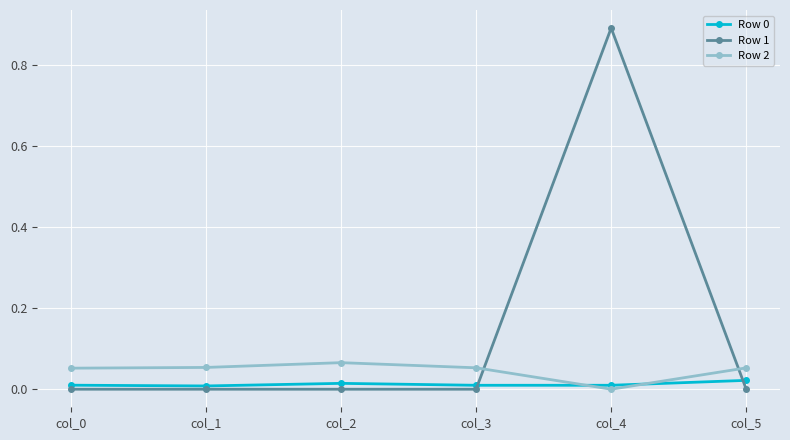

Is the value of Row 1 at col_3 greater than the value of Row 2 at col_3?

No